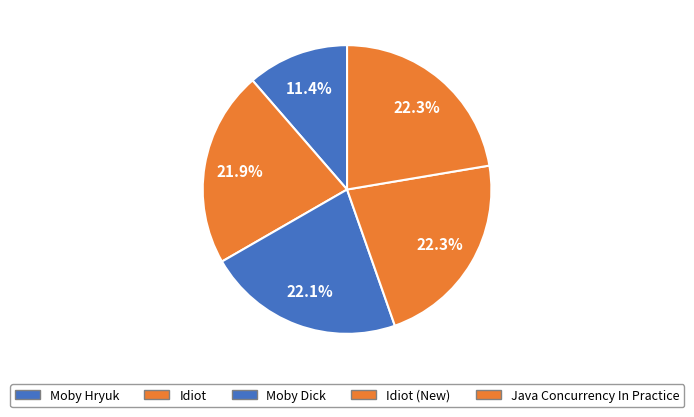

To the nearest percent, what is the average slice percentage?

20%